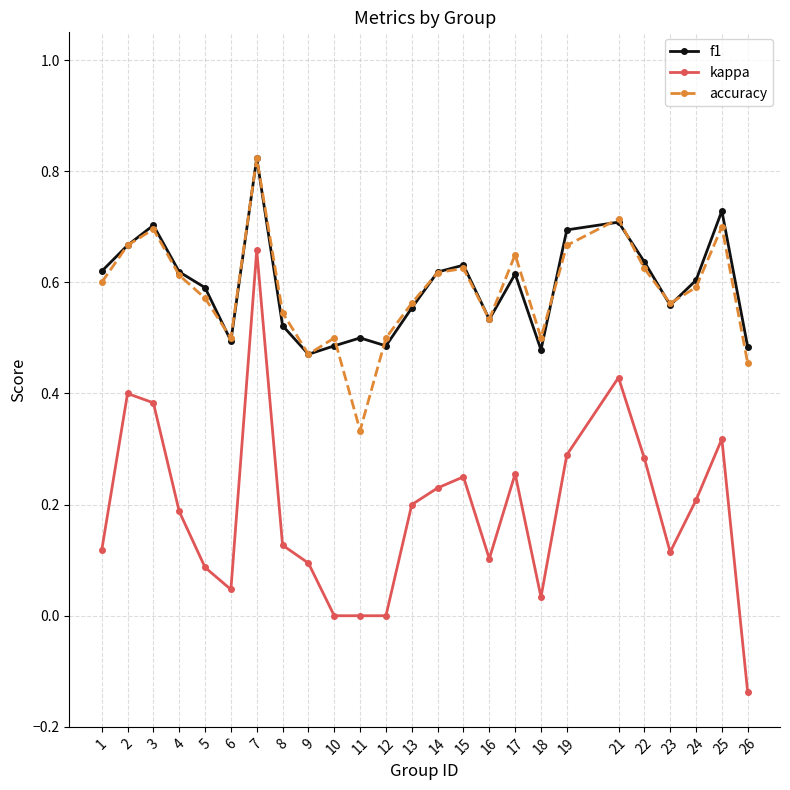

Which category has the highest value across all series?

7